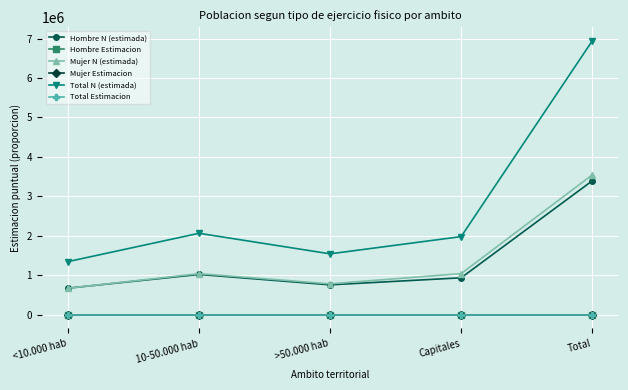

True or false: Mujer N (estimada) has a value of 1042913.0 at 10-50.000 hab.

True